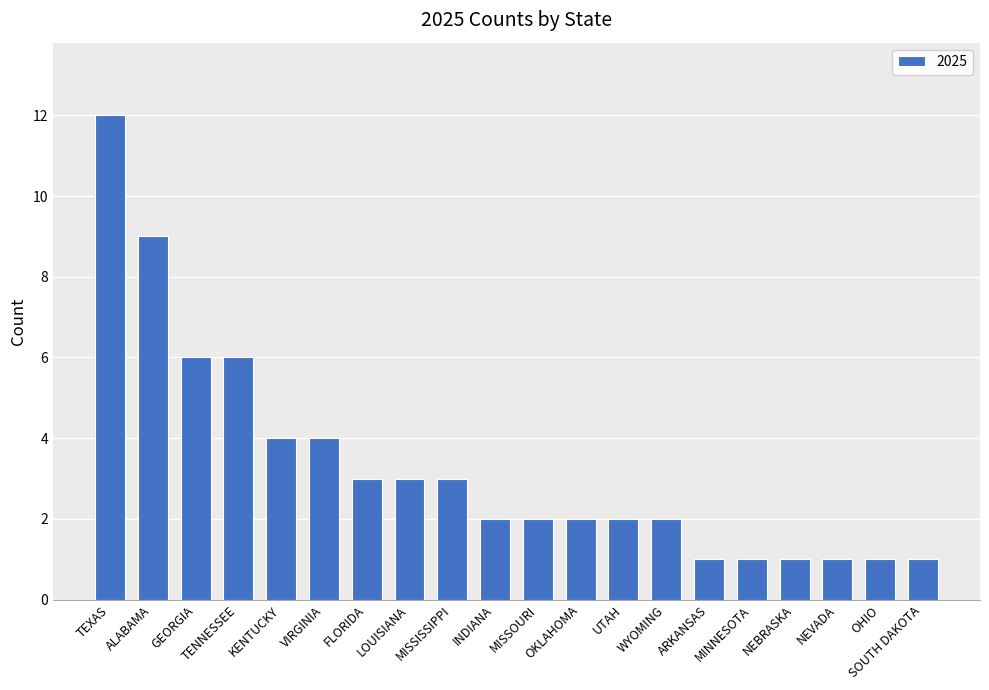

Which label corresponds to the largest value in the chart?

TEXAS